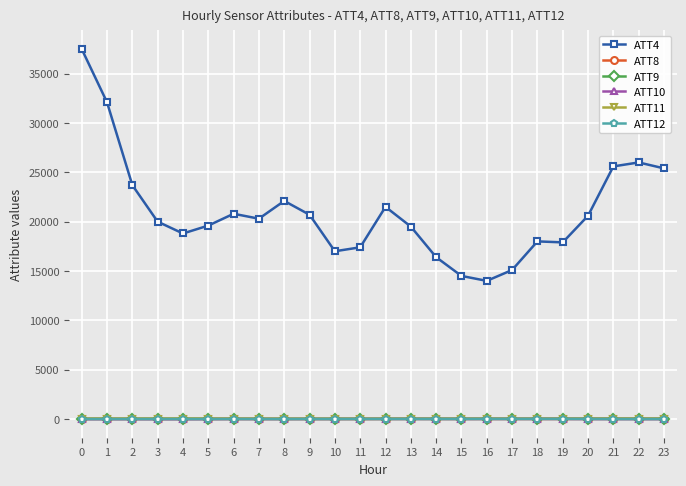

The ATT11 series shows 14.5 at 9. True or false?

True